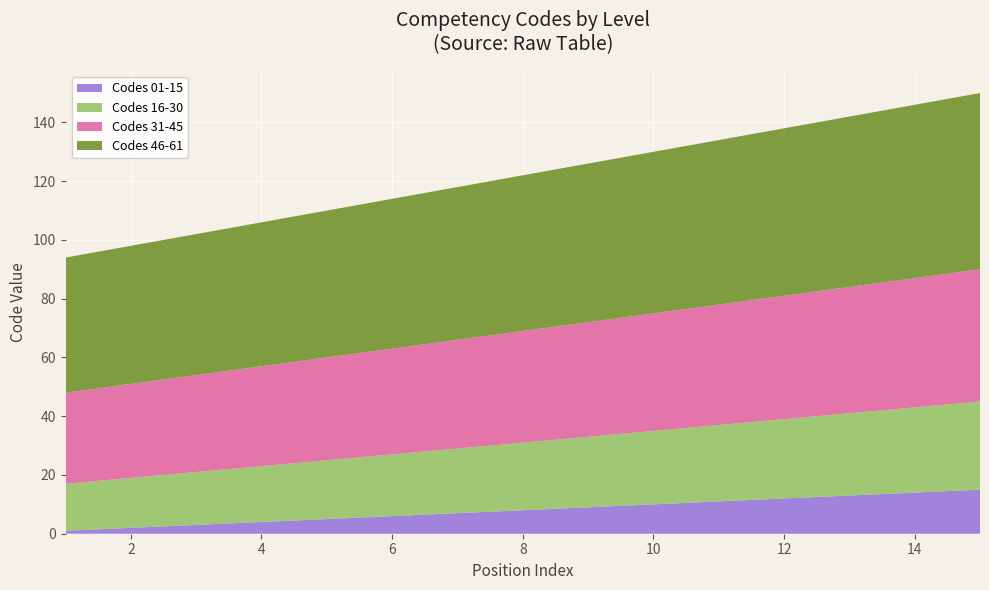

Reading left to right, extract all data points from this chart.

Codes 01-15: 1	2	3	4	5	6	7	8	9	10	11	12	13	14	15
Codes 16-30: 16	17	18	19	20	21	22	23	24	25	26	27	28	29	30
Codes 31-45: 31	32	33	34	35	36	37	38	39	40	41	42	43	44	45
Codes 46-61: 46	47	48	49	50	51	52	53	54	55	56	57	58	59	60